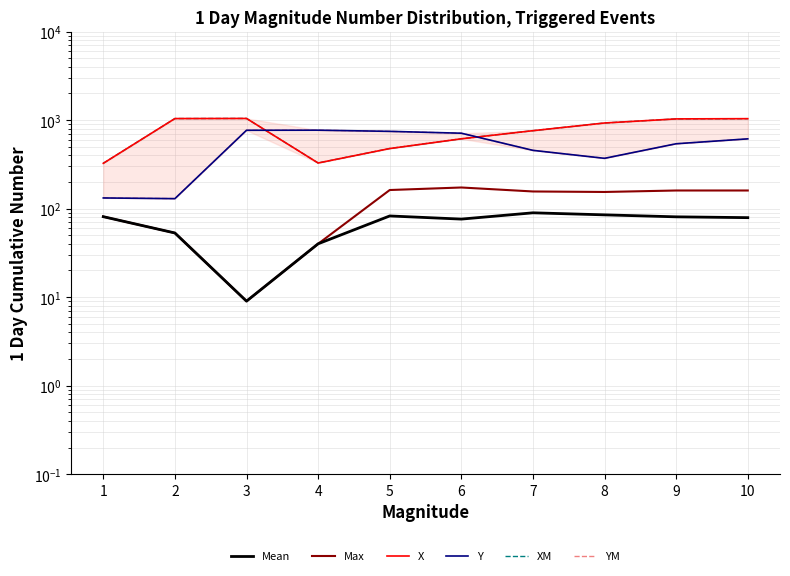

In XM, how many points are lower than both neighbors (excluding endpoints)?

1